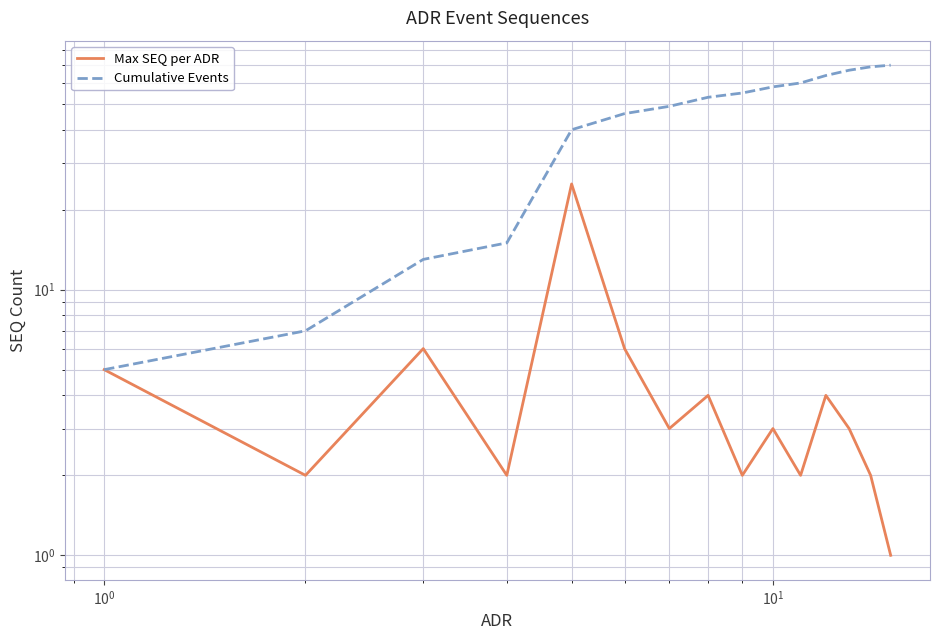

What are all the series names shown in the legend?

Max SEQ per ADR, Cumulative Events